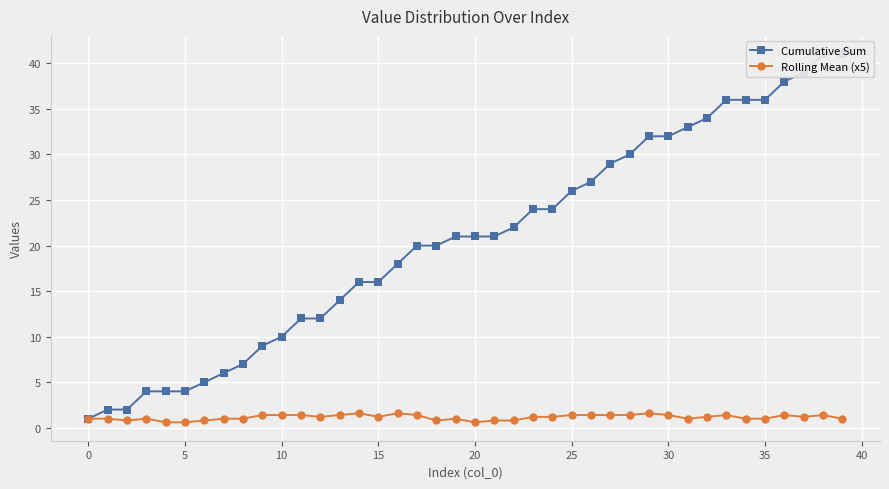

True or false: Cumulative Sum and Rolling Mean (x5) intersect in this chart.

False